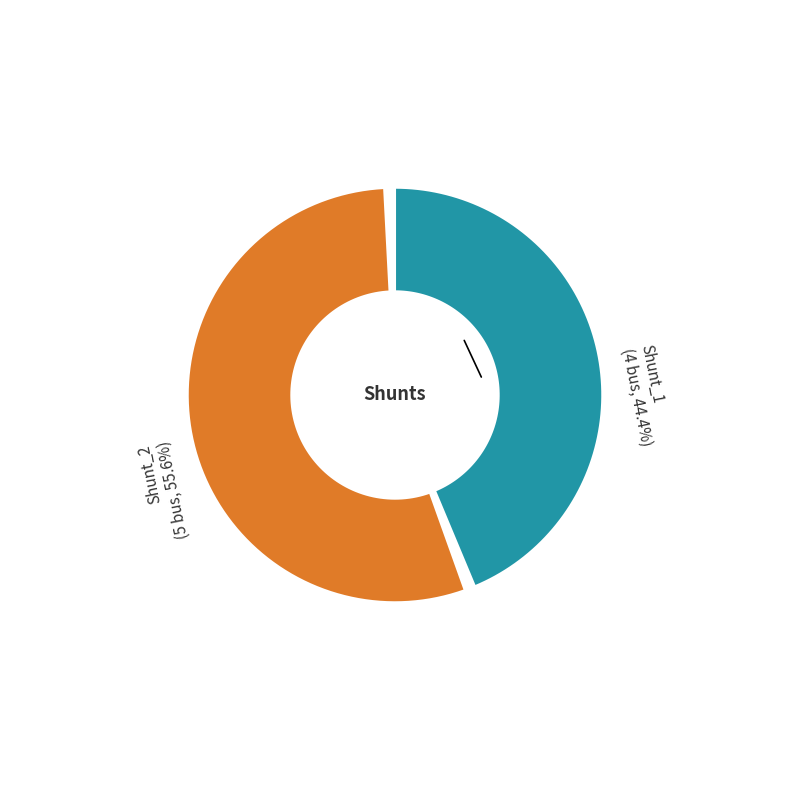

What portion of the pie excludes Shunt_2?

44.4%